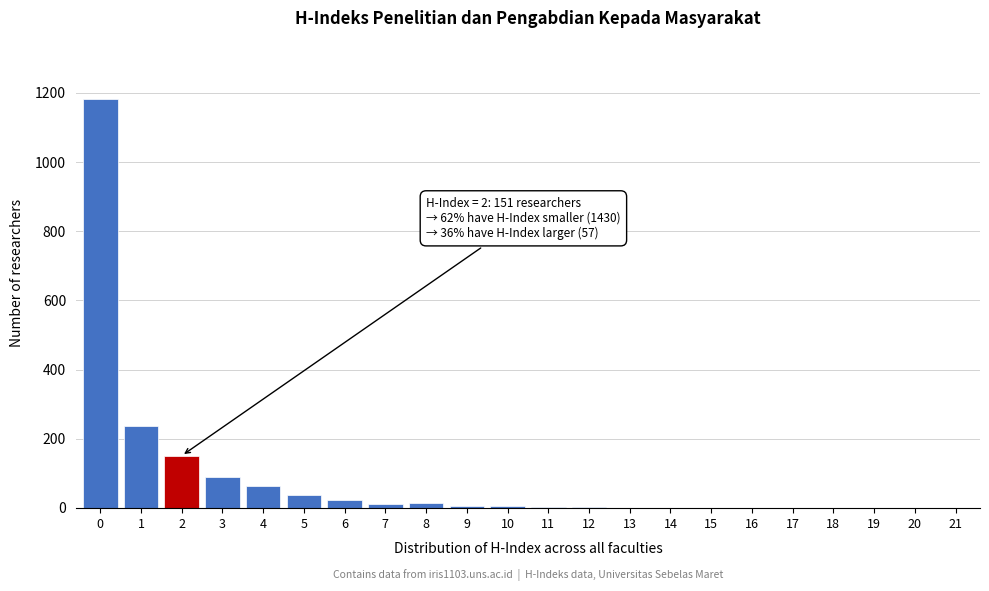

True or false: the data shows 1182 at 0.

True